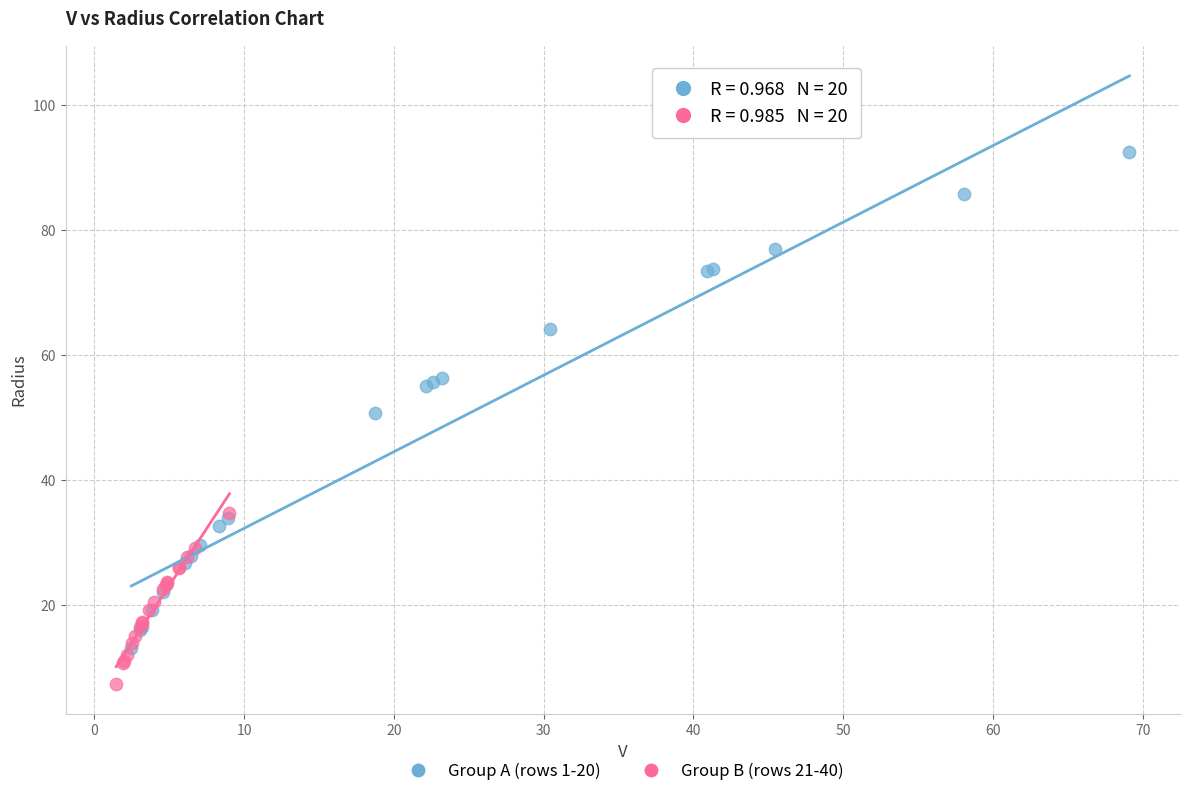

Which series has the largest Y range (max minus min)?

Group A (rows 1-20)